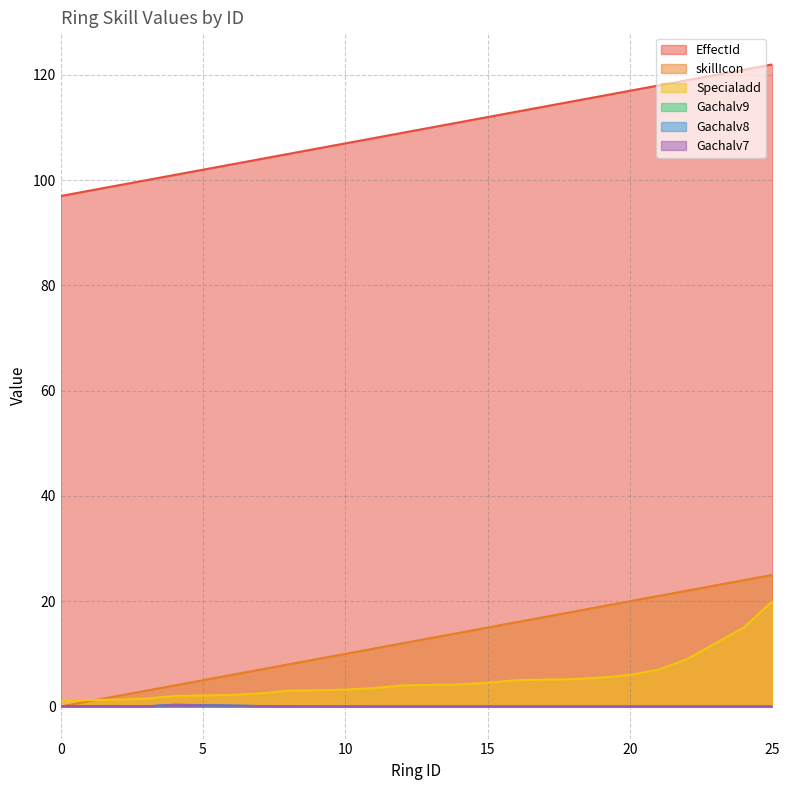

In Gachalv7, how many points are lower than both neighbors (excluding endpoints)?

1